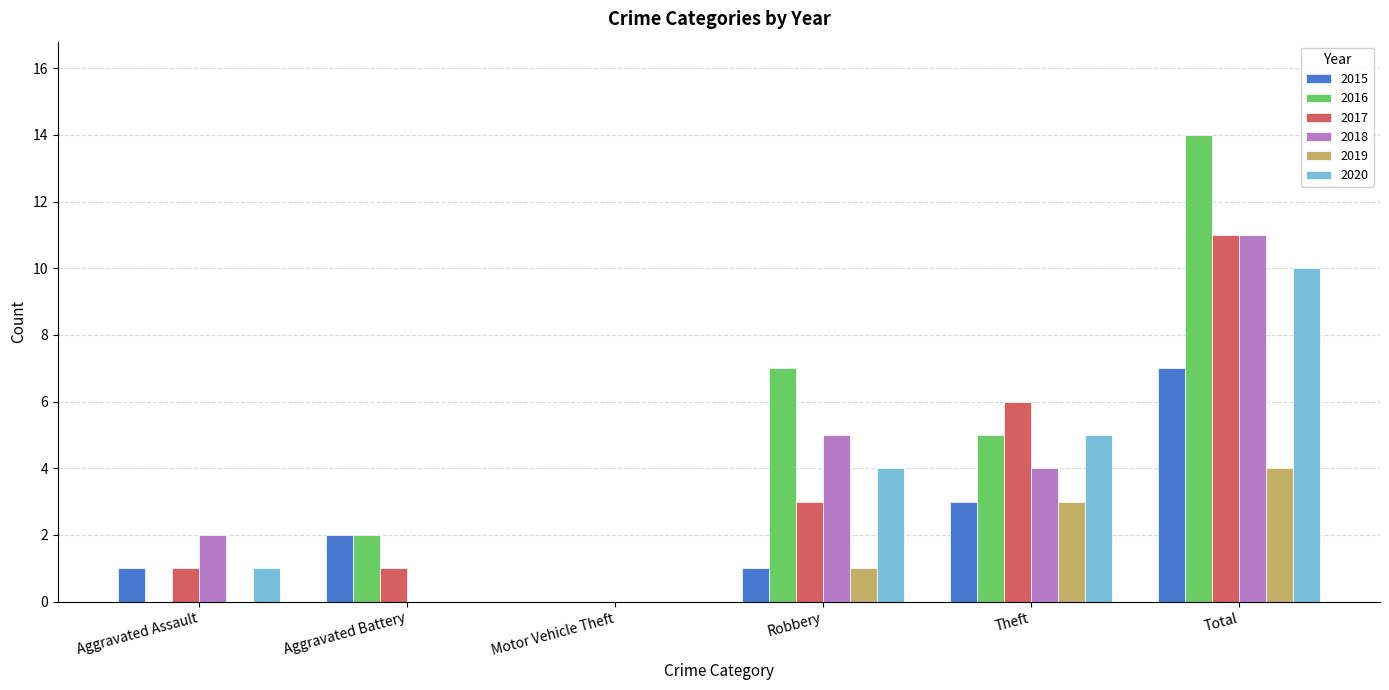

At which category is the sum across all series the highest?

Total